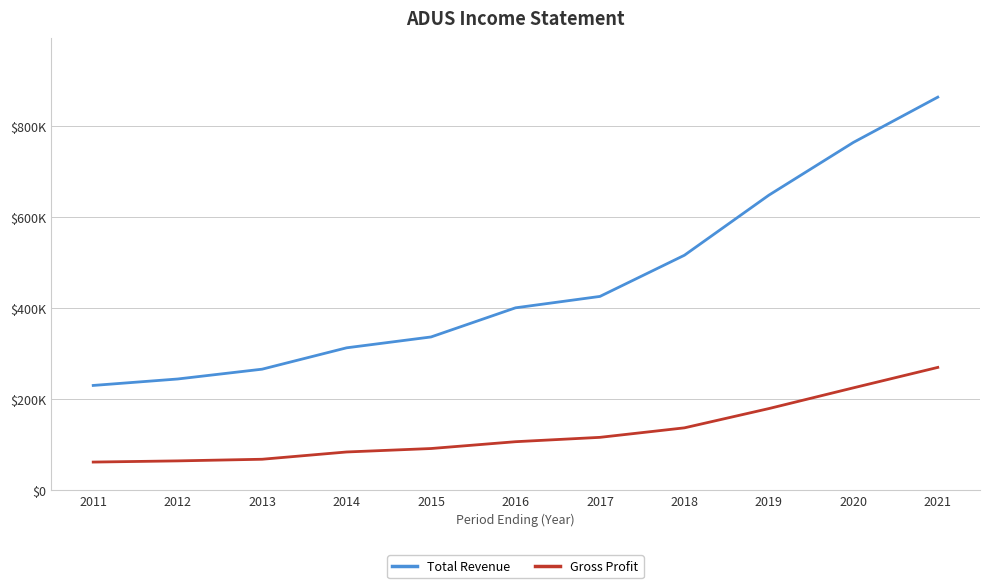

What is the value of the Gross Profit point at the 6th from the left?

106300